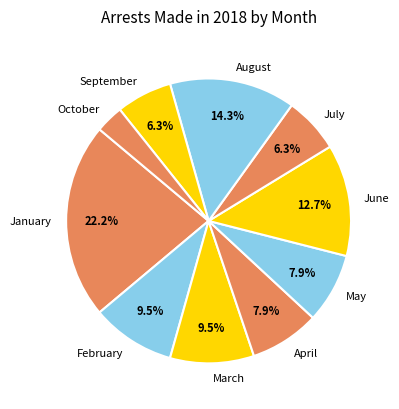

How many segments does this pie chart have?

10